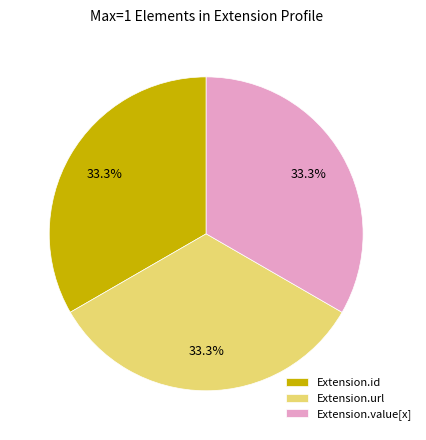

How many slices are in this pie chart?

3